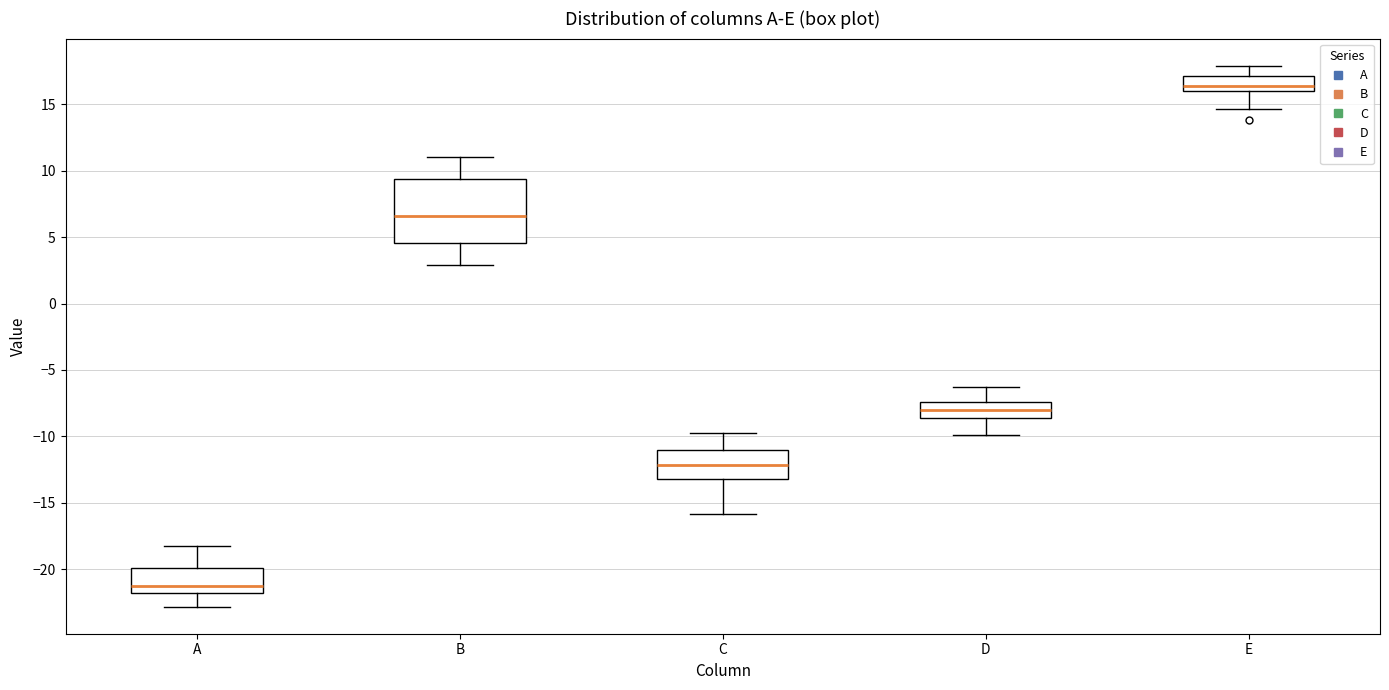

Reading left to right, transcribe this box plot: for each box, give where its median line is, the range the box spans, and where its two whiskers end, as read against the y-axis. The values are not printed on the chart, so give them approximately, as read against the axis.

A: median -21.0, box -22.0 to -20.0, whiskers -23.0 to -18.0
B: median 6.5, box 4.5 to 9.5, whiskers 3.0 to 11.0
C: median -12.0, box -13.0 to -11.0, whiskers -16.0 to -10.0
D: median -8.0, box -8.5 to -7.5, whiskers -10.0 to -6.5
E: median 16.5, box 16.0 to 17.0, whiskers 14.5 to 18.0